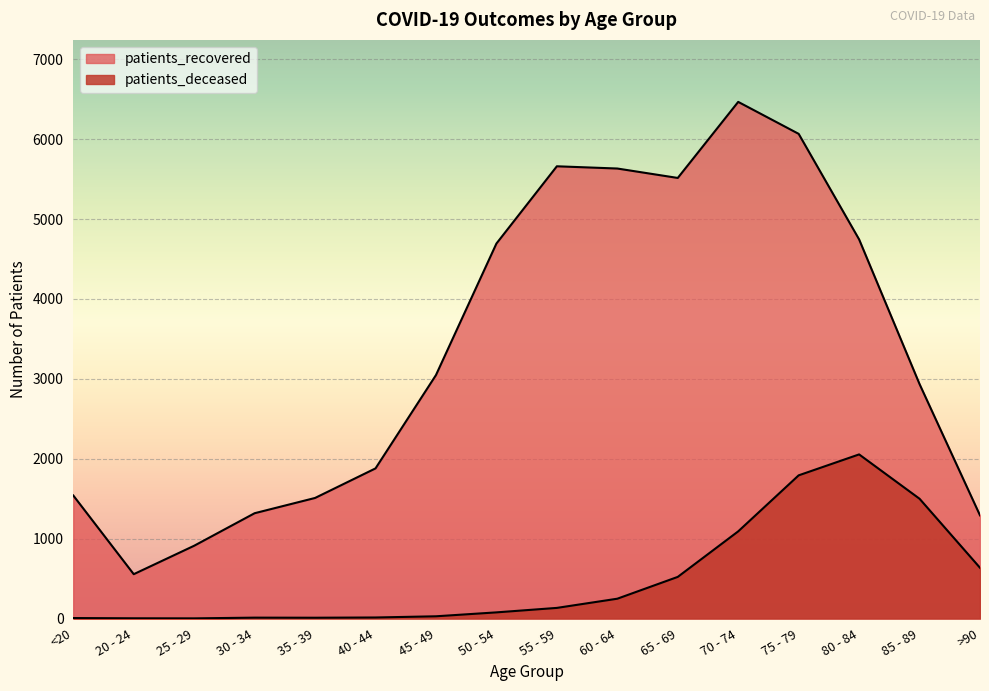

True or false: patients_deceased has a value of 635 at >90.

True